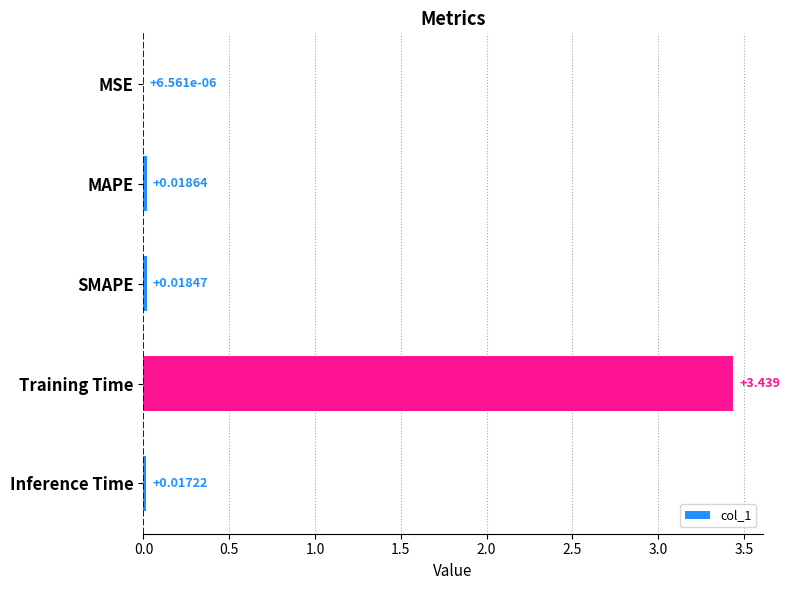

At which category does the chart reach its peak across all series?

Training Time